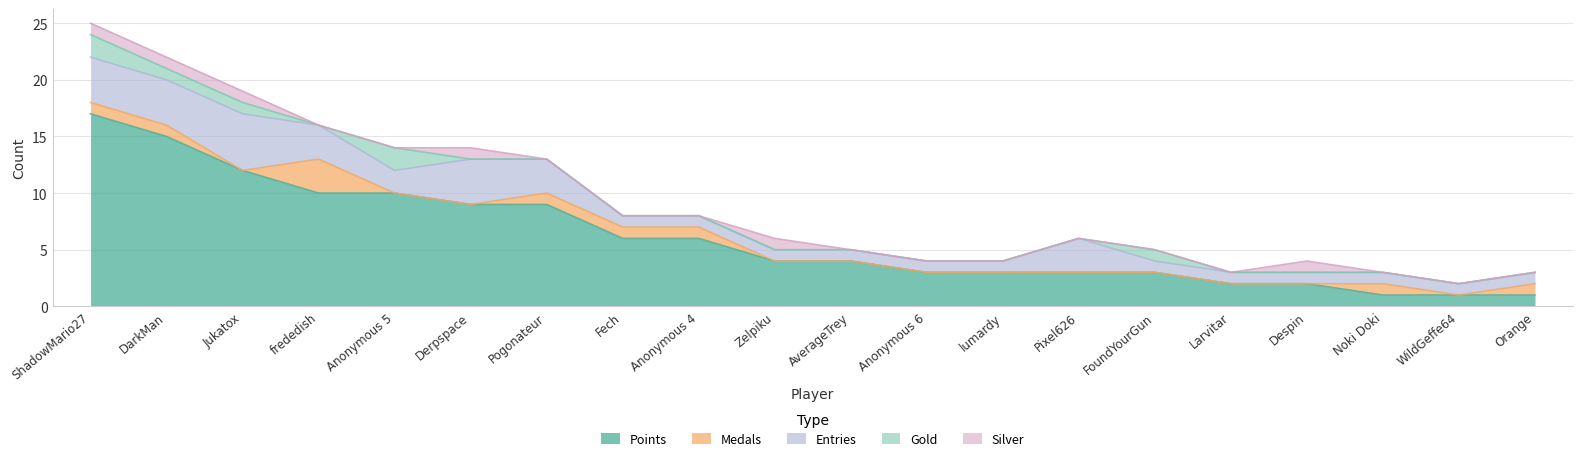

Reading left to right, list all the values displayed in this chart.

Points: 17	15	12	10	10	9	9	6	6	4	4	3	3	3	3	2	2	1	1	1
Medals: 1	1	0	3	0	0	1	1	1	0	0	0	0	0	0	0	0	1	0	1
Entries: 4	4	5	3	2	4	3	1	1	1	1	1	1	3	1	1	1	1	1	1
Gold: 2	1	1	0	2	0	0	0	0	0	0	0	0	0	1	0	0	0	0	0
Silver: 1	1	1	0	0	1	0	0	0	1	0	0	0	0	0	0	1	0	0	0